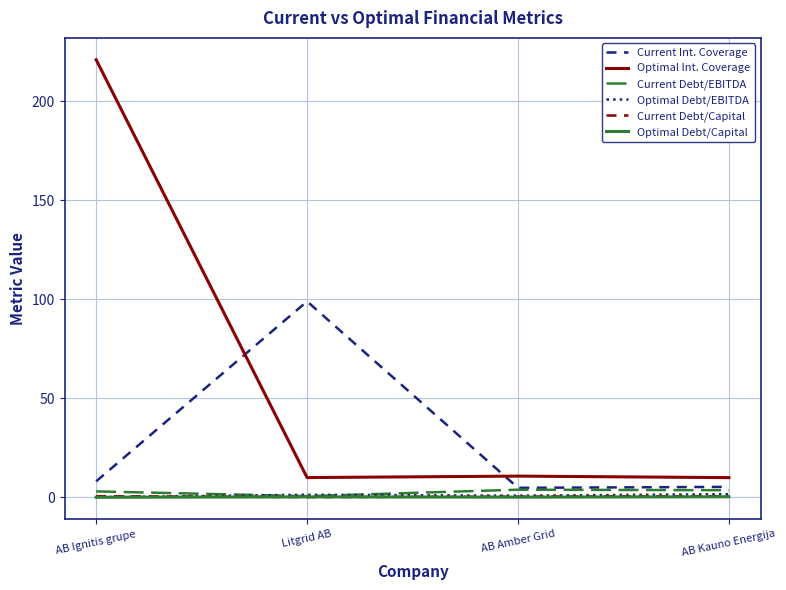

At how many categories does at least one series exceed 67?

2